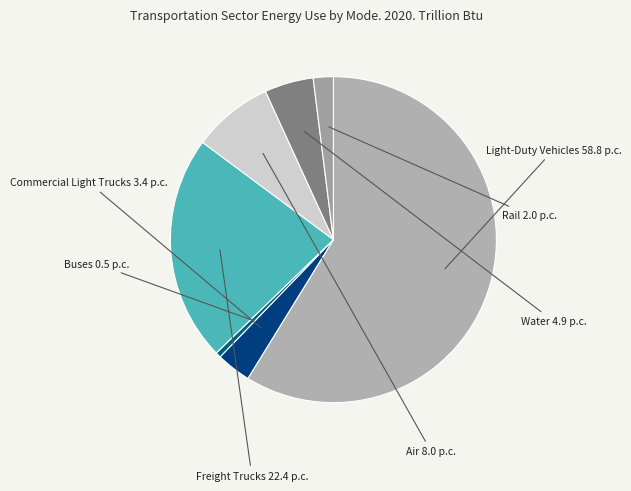

Which slice is the smallest?

Buses